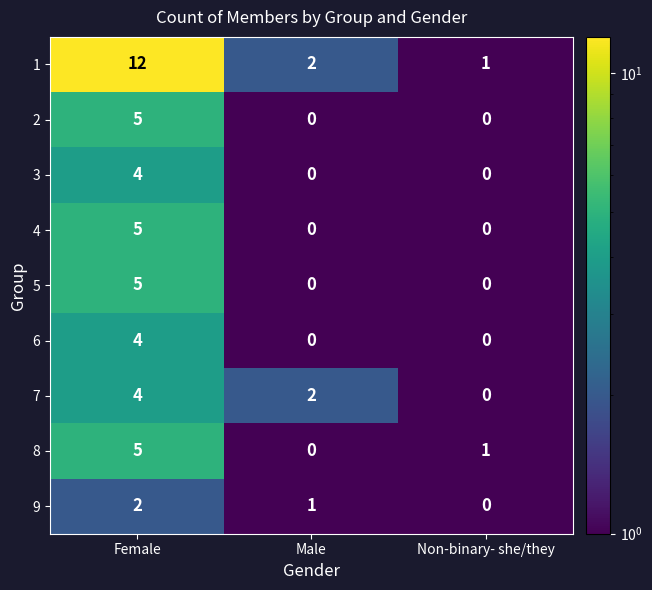

Reading left to right, transcribe all the data shown in this chart.

1: Female=12	Male=2	Non-binary- she/they=1
2: Female=5	Male=0	Non-binary- she/they=0
3: Female=4	Male=0	Non-binary- she/they=0
4: Female=5	Male=0	Non-binary- she/they=0
5: Female=5	Male=0	Non-binary- she/they=0
6: Female=4	Male=0	Non-binary- she/they=0
7: Female=4	Male=2	Non-binary- she/they=0
8: Female=5	Male=0	Non-binary- she/they=1
9: Female=2	Male=1	Non-binary- she/they=0